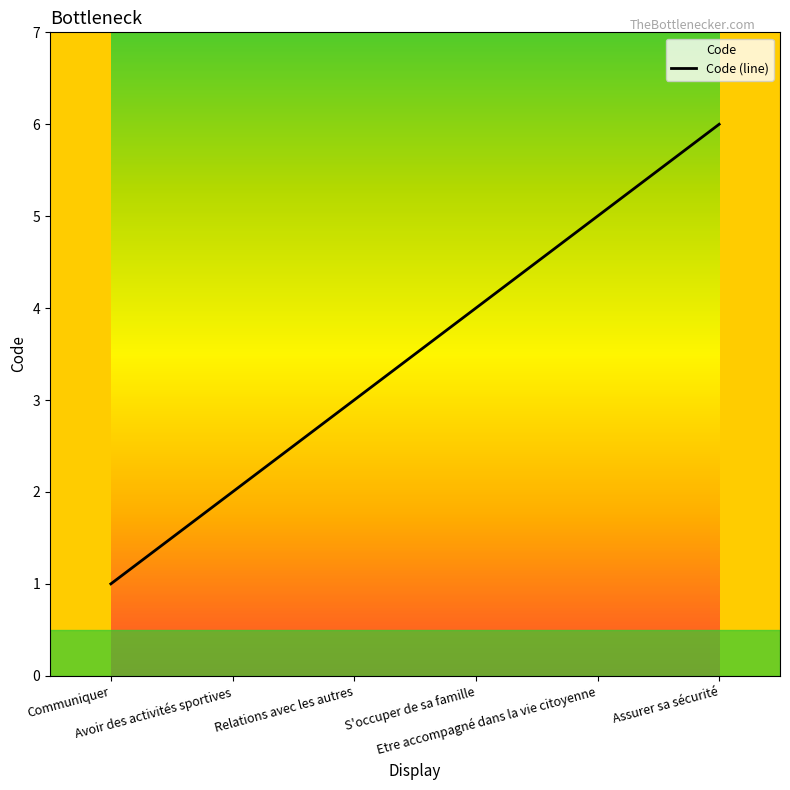

What is the sum of the values at Etre accompagné dans la vie citoyenne and S'occuper de sa famille?

9